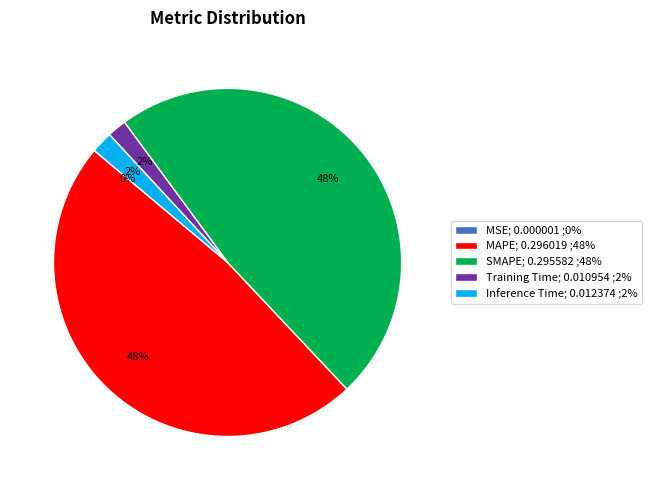

Is it true that Inference Time is 2% of the pie?

True